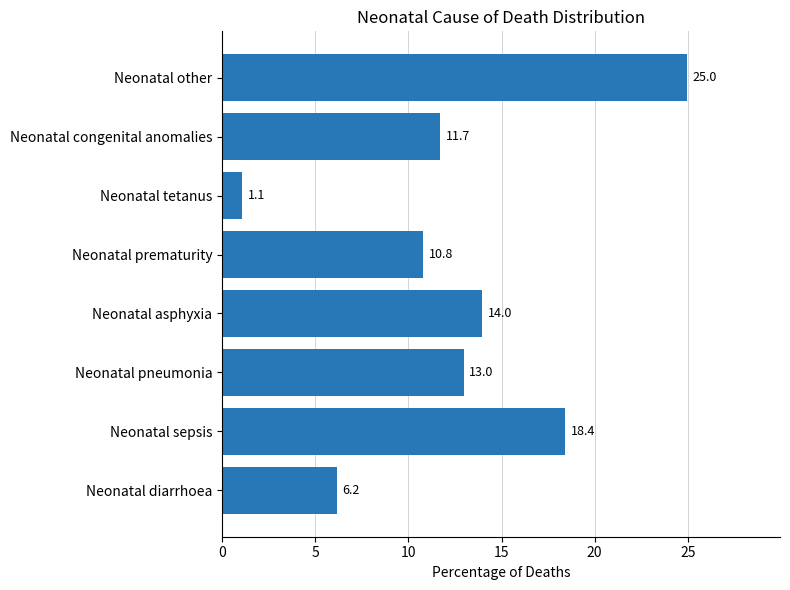

What is the average value?

12.5